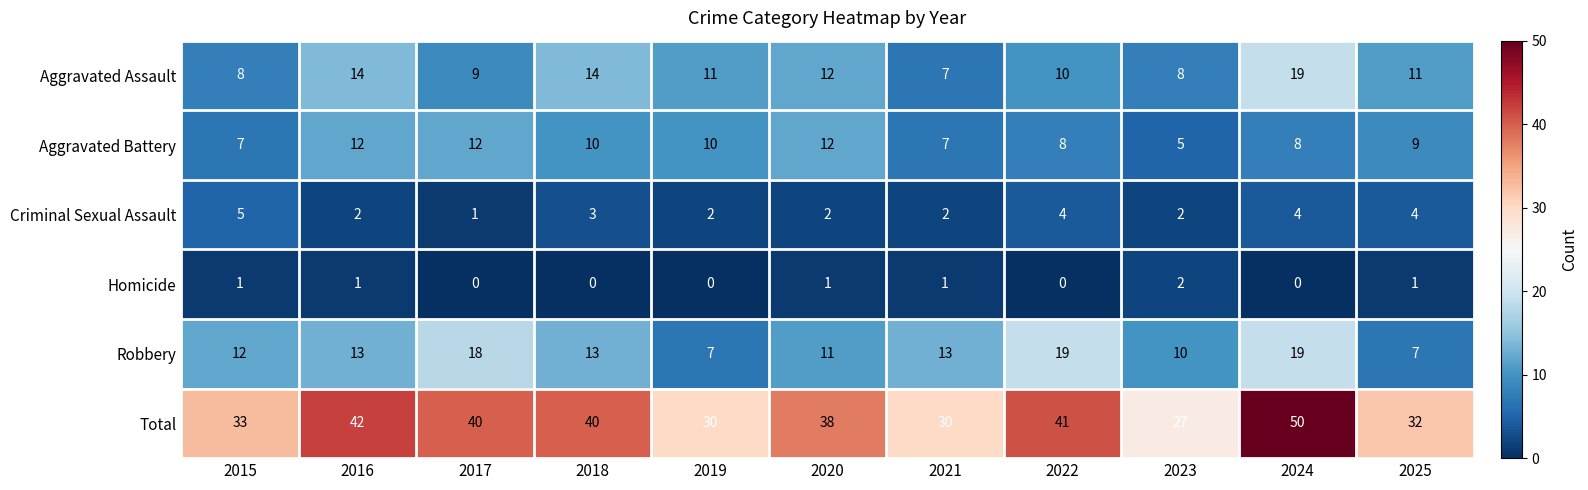

How many distinct data groups are displayed?

6